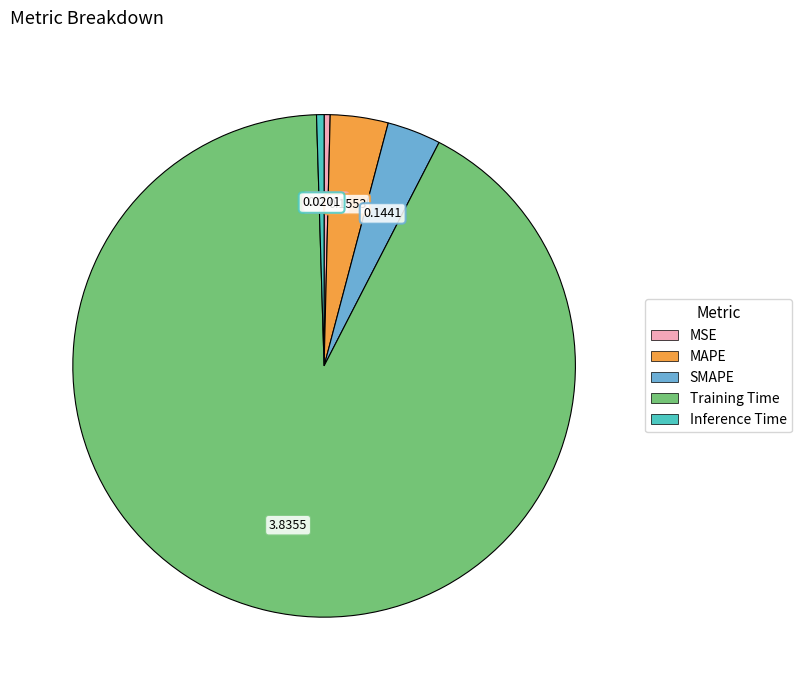

Which slice is the largest?

Training Time